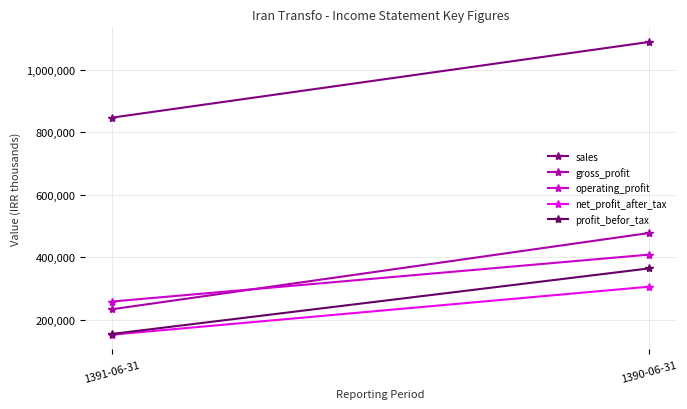

At 1391-06-31, list the series in order from largest to smallest.

sales, operating_profit, gross_profit, profit_befor_tax, net_profit_after_tax